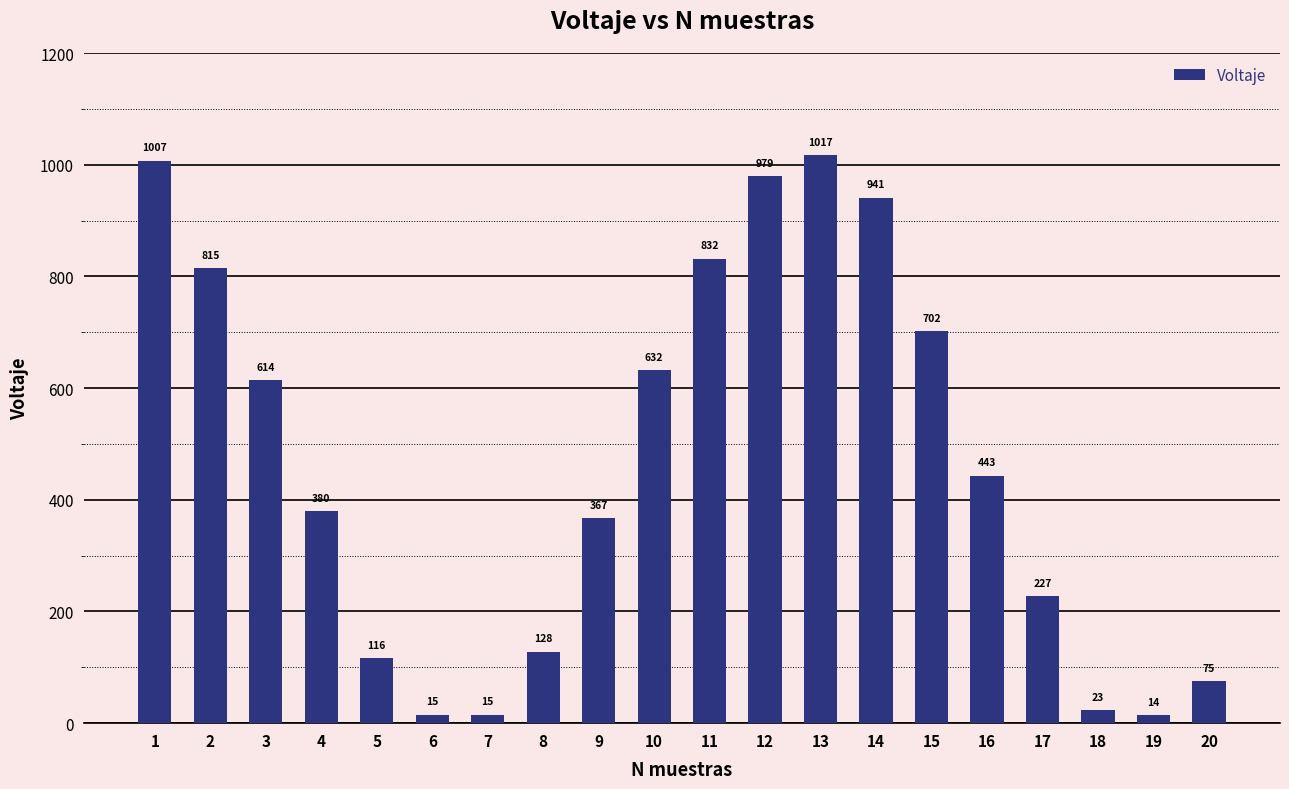

How many values are below 443?

10